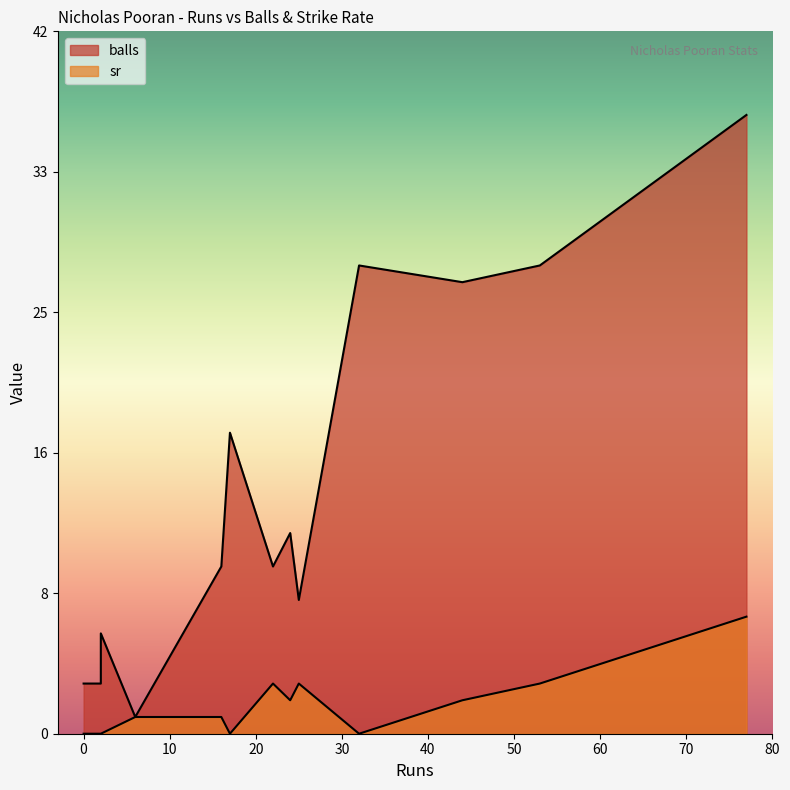

What is the difference between the maximum and minimum values in the balls series?

36